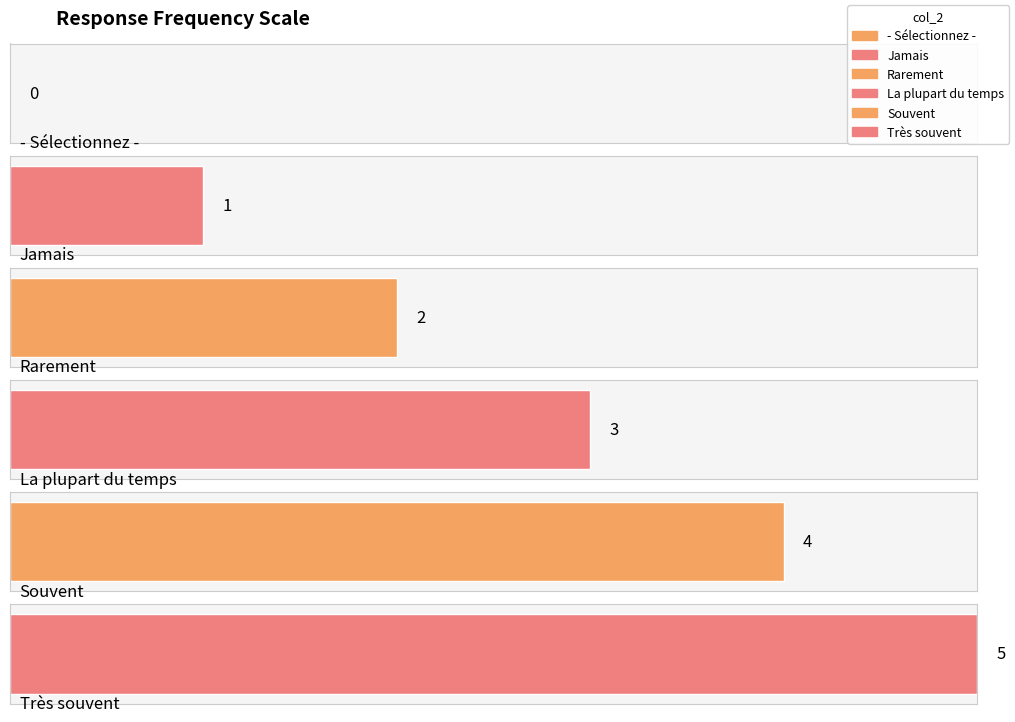

What is the difference between the values at Jamais and - Sélectionnez -?

1